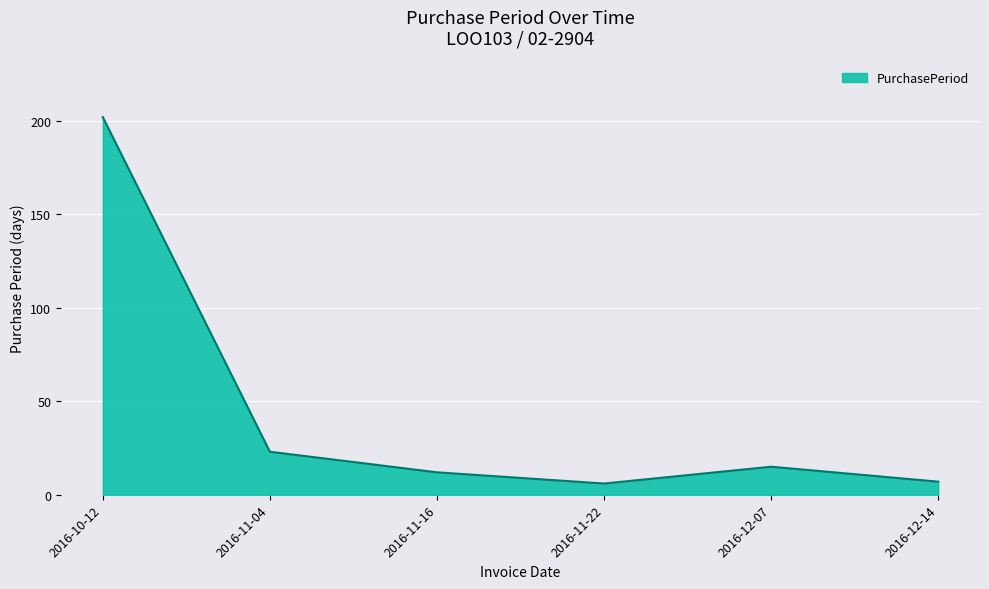

How many distinct data groups are displayed?

1